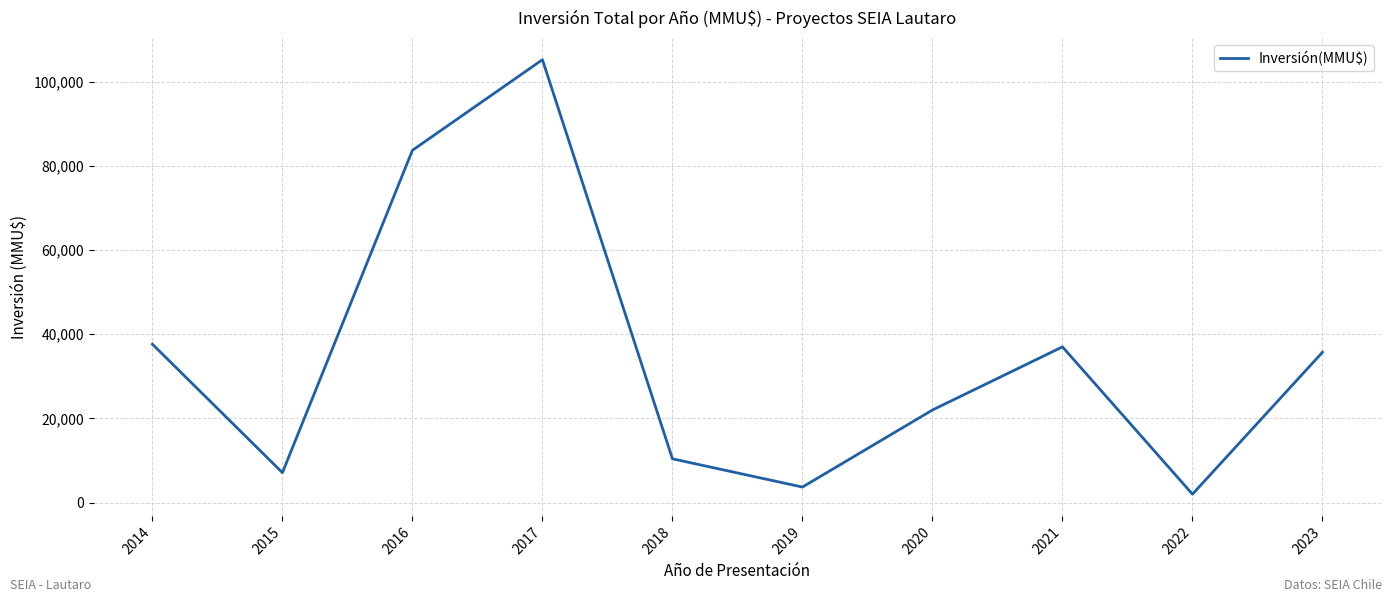

How many values are below 35726?

5